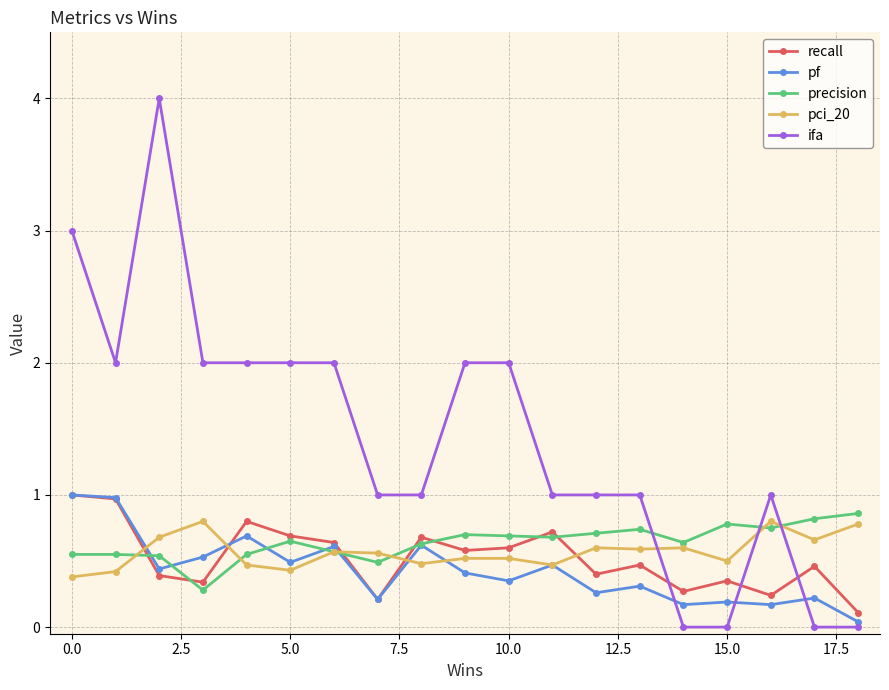

Which series has the largest range (max minus min)?

ifa